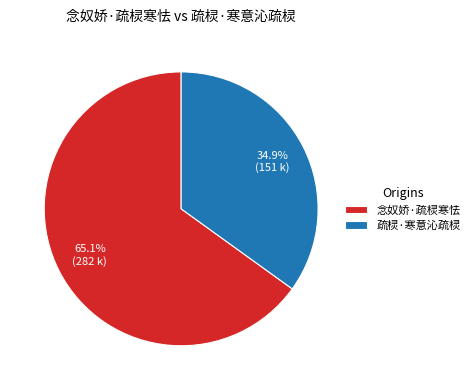

Count the number of slices in the pie.

2